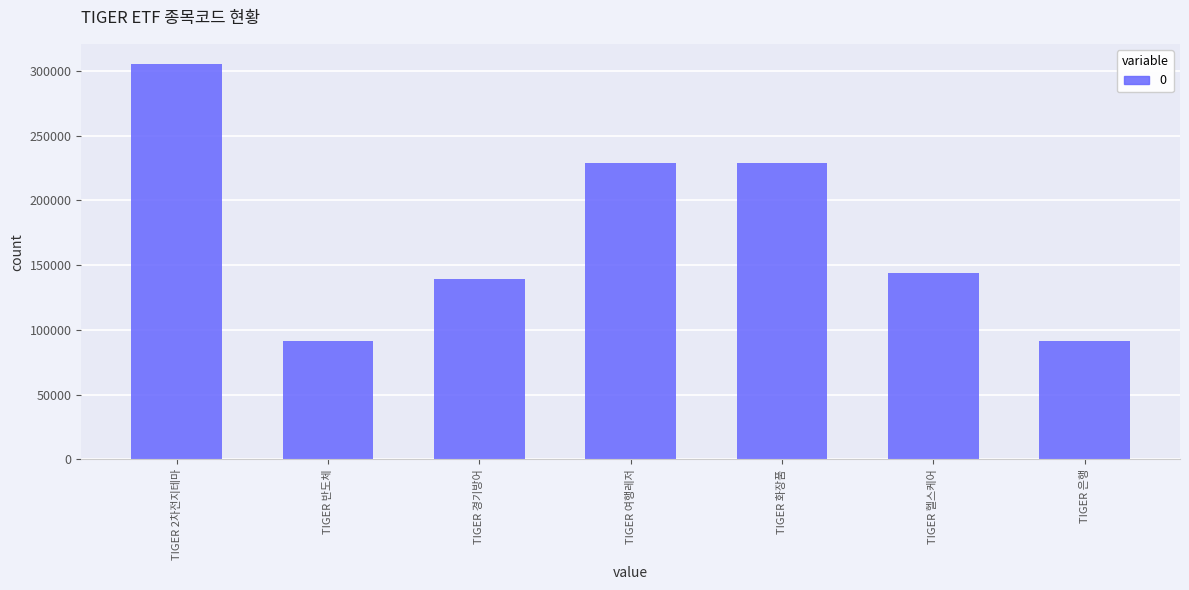

What is the difference between the values at TIGER 여행레저 and TIGER 반도체?

137570